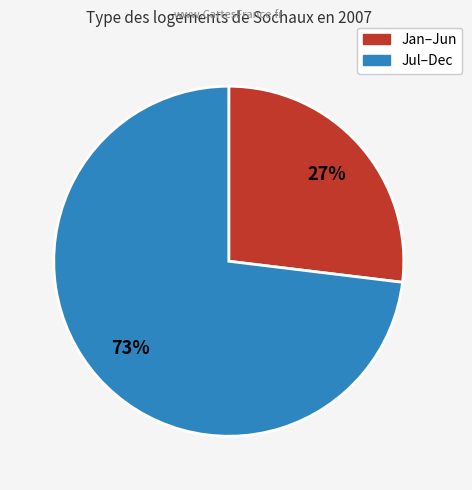

Is there any slice that represents more than half of the pie?

Yes